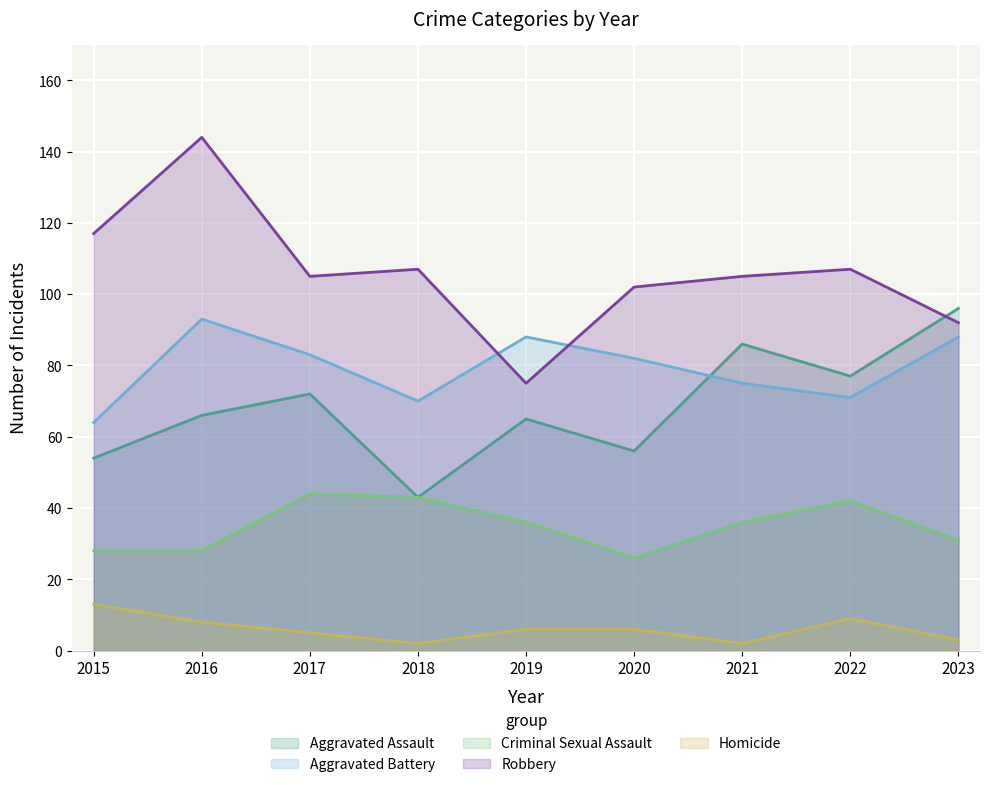

Is the value of Homicide at 2023 greater than the value of Robbery at 2020?

No